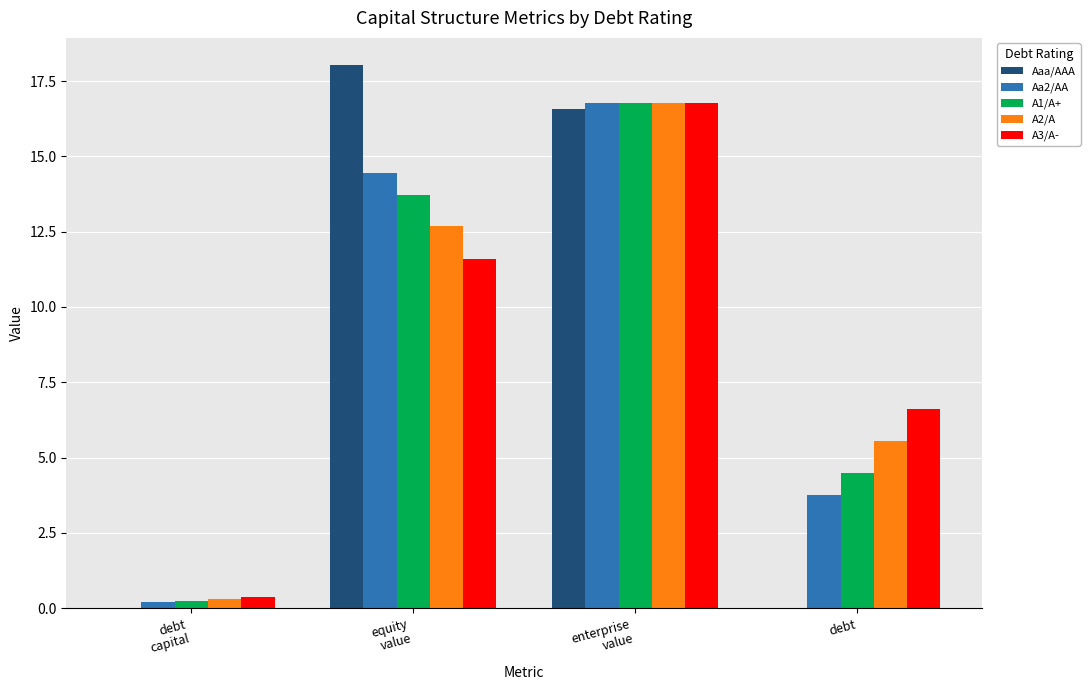

Is it true that A2/A equals 5.6 at debt?

True